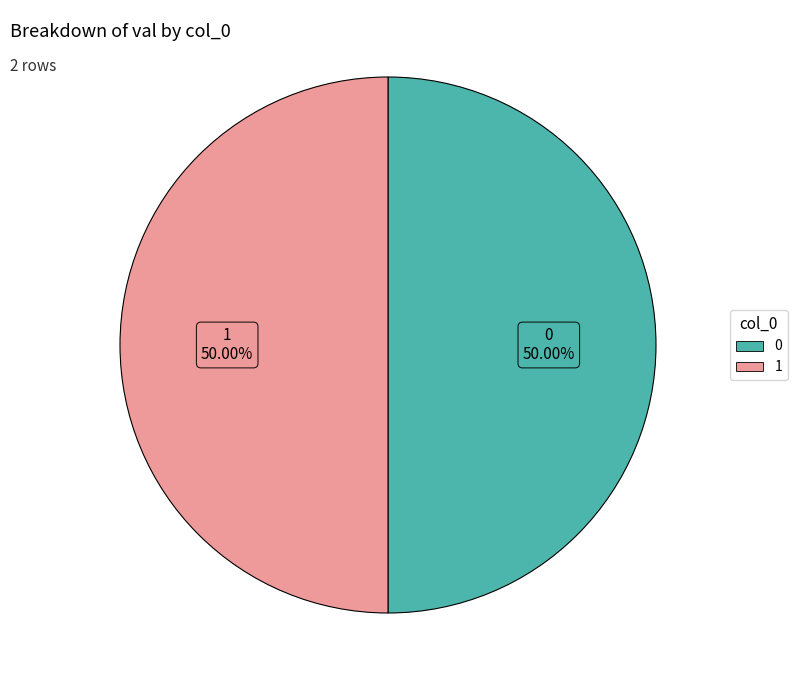

How many slices are in this pie chart?

2